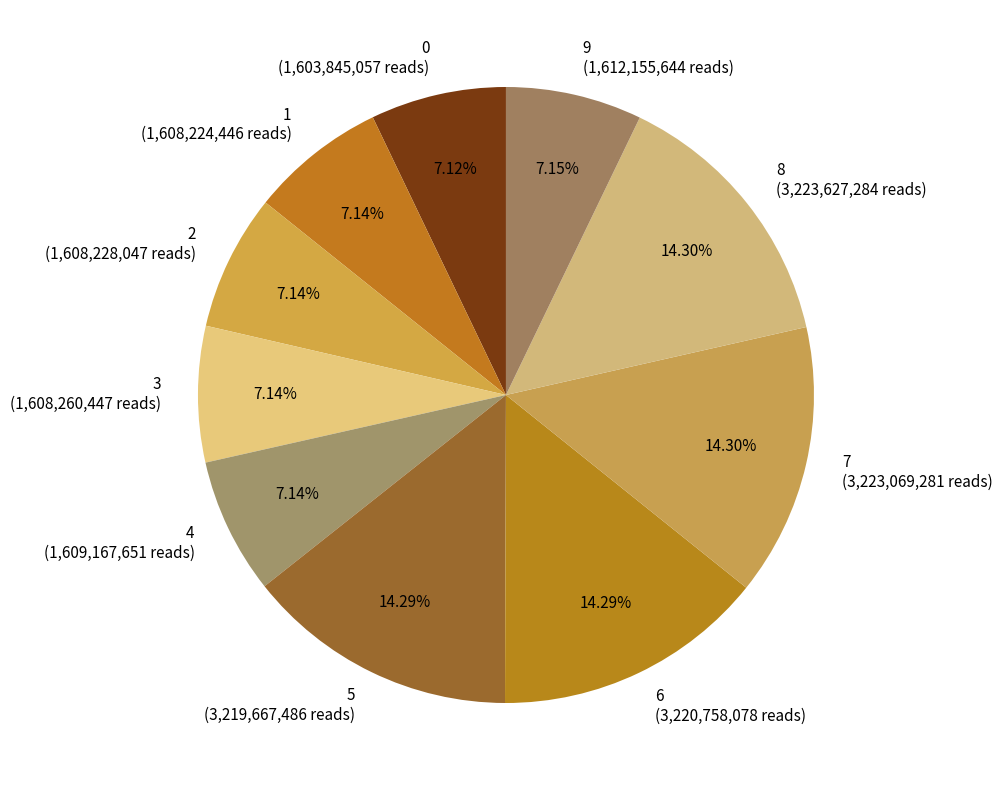

Between 1 and 6, which is larger?

6